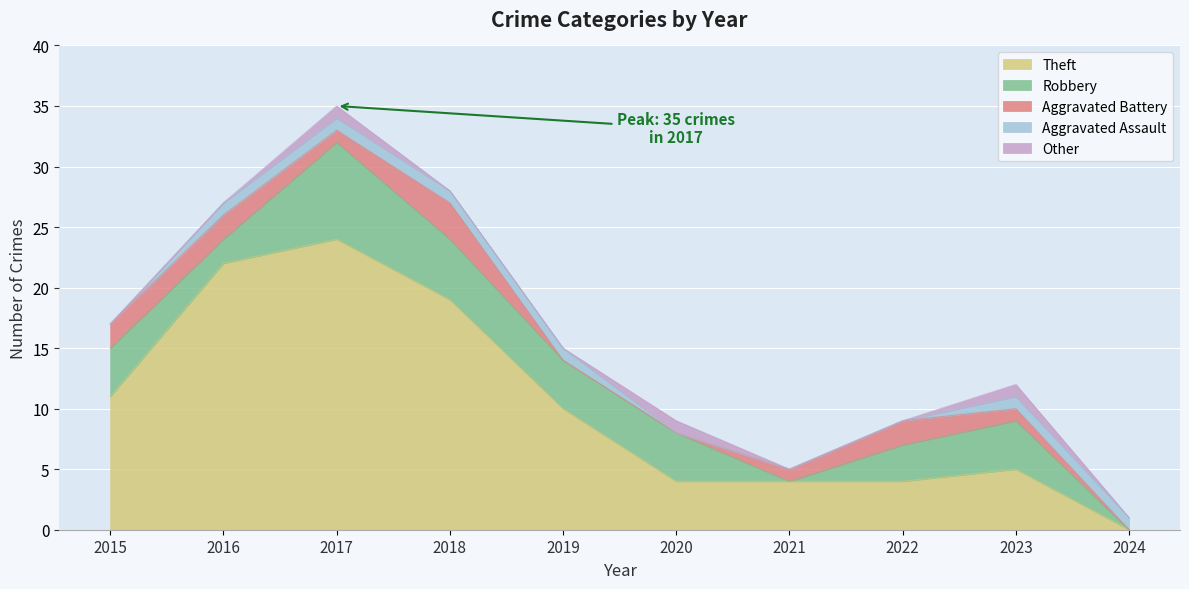

The value of Other at 2020 is 0. True or false?

False